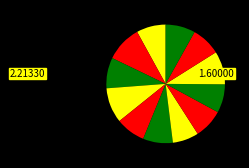

Is there a majority slice in this chart?

No